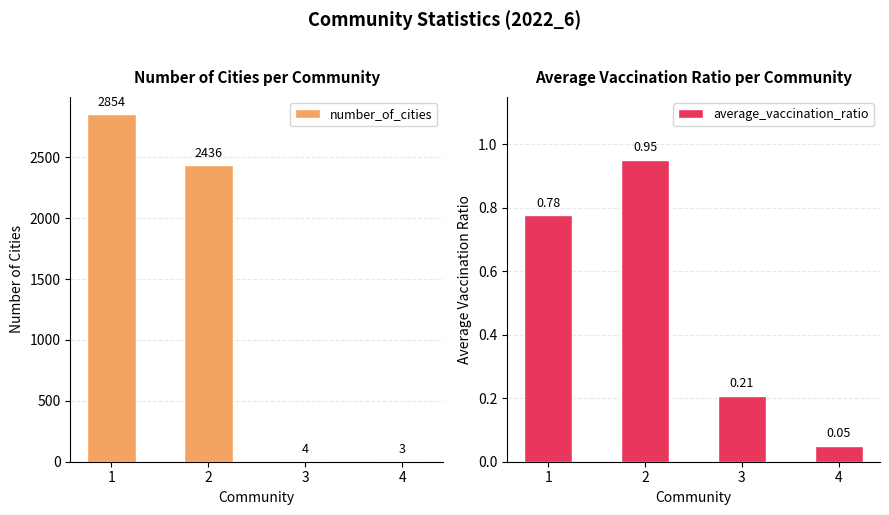

How many bars are there in total?

8